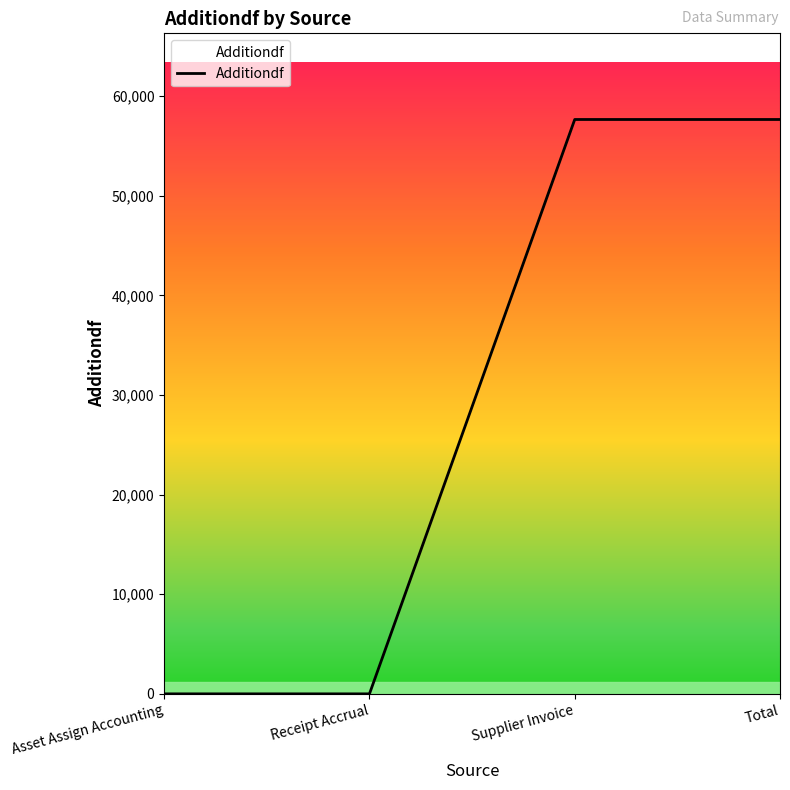

The chart shows a value of 22178.3 at Asset Assign Accounting. True or false?

False